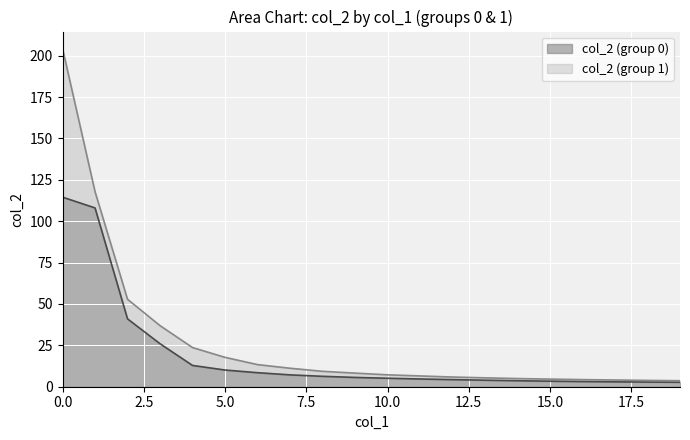

The col_2 (group 0) series shows 10.1 at 5.0. True or false?

True